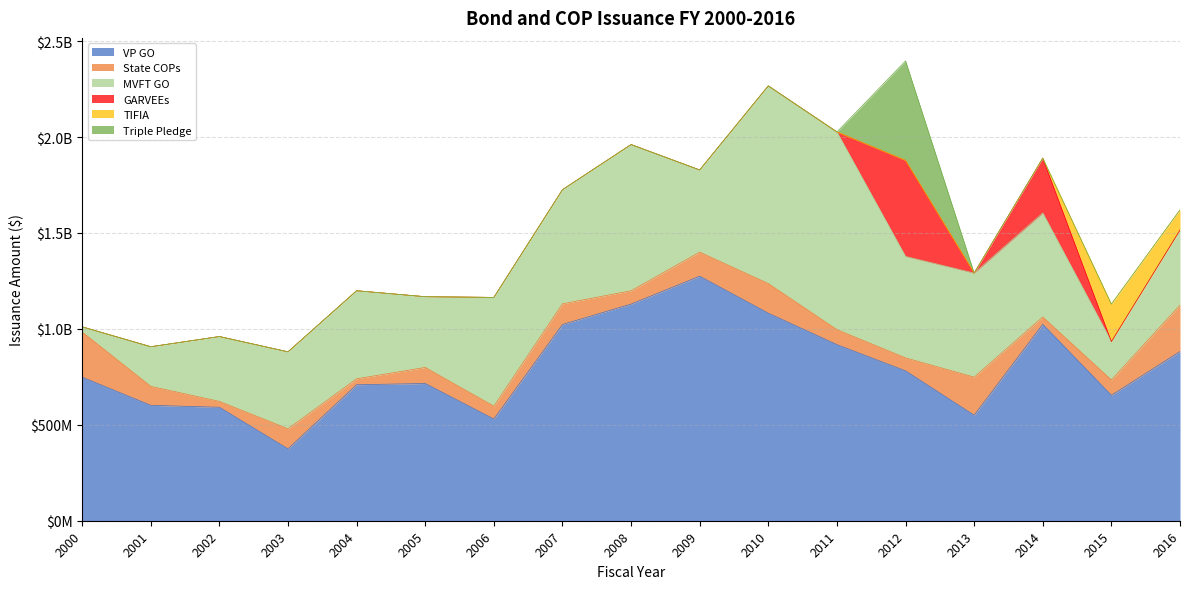

The State COPs series shows 63054377.3 at 2014. True or false?

False